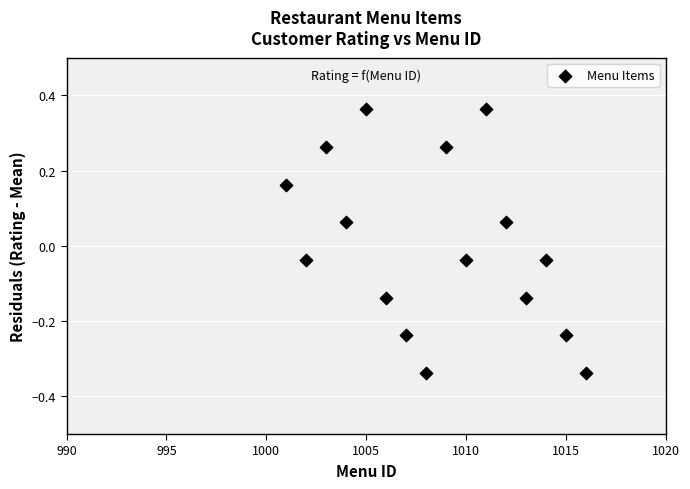

What is the range of Y values (max minus min)?

0.7